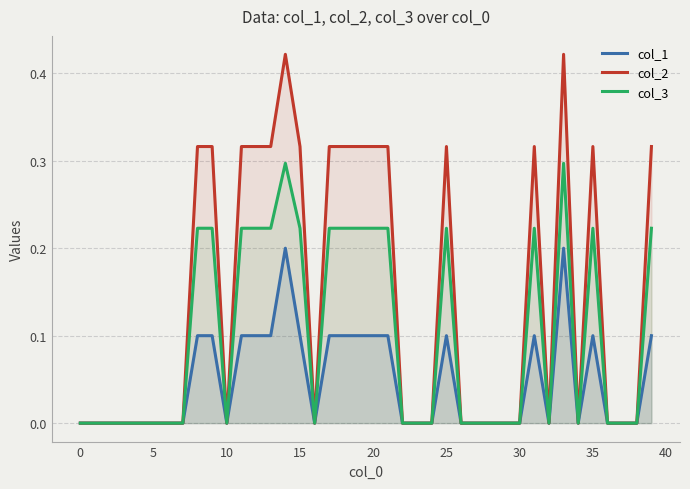

Which series has the largest total across all categories?

col_2